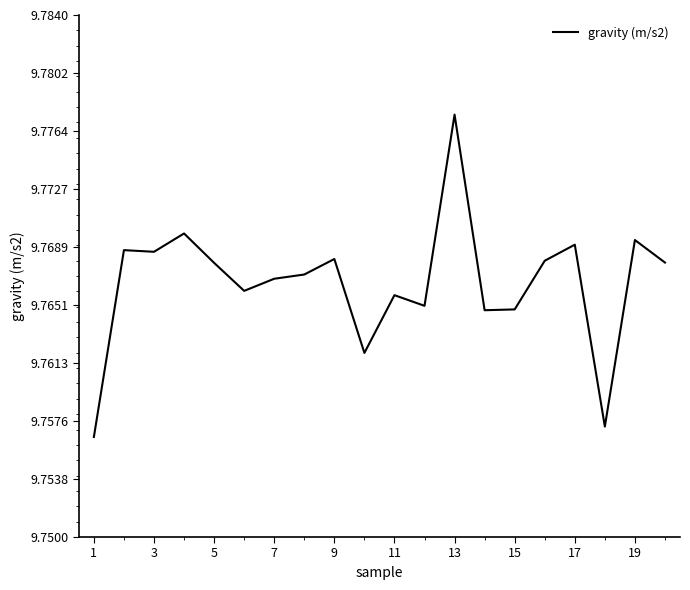

Between 3 and 1, which is larger?

3